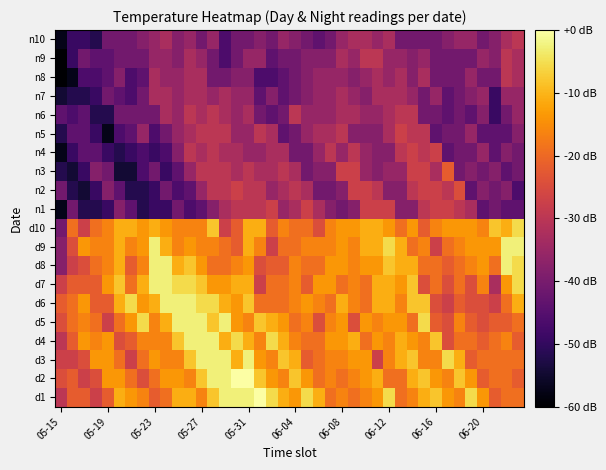

How many distinct data groups are displayed?

20